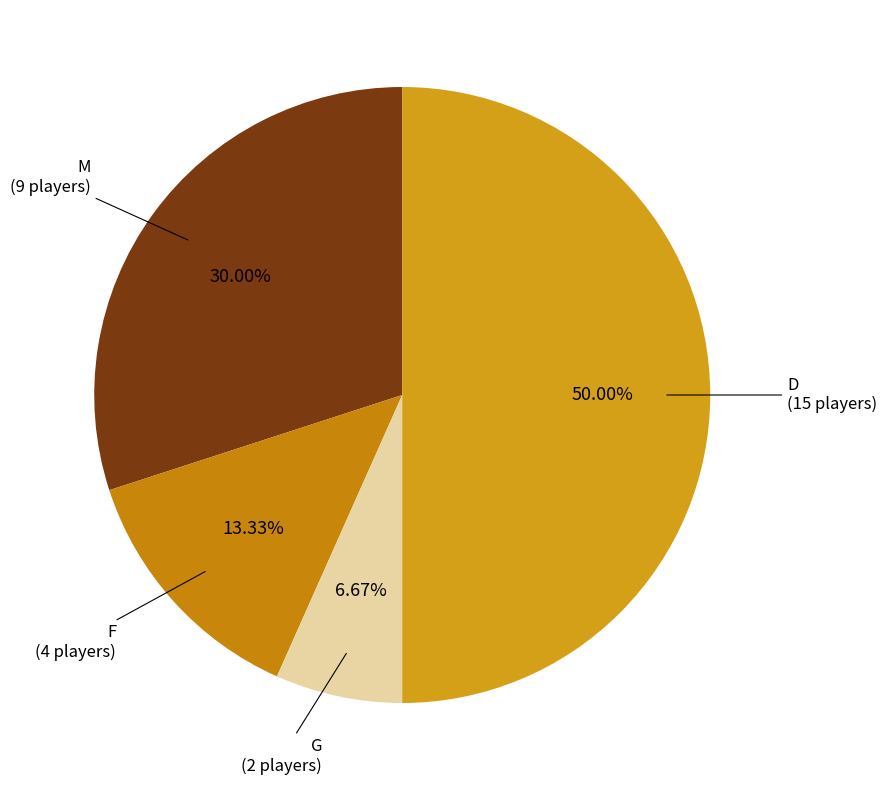

What is the smallest slice in the pie chart?

G